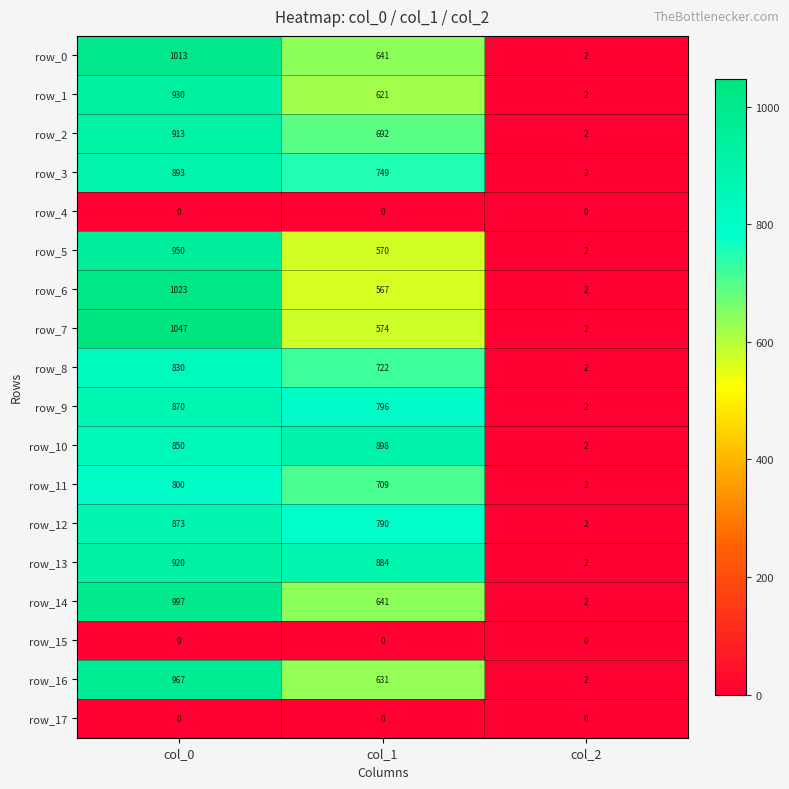

At which label does row_0 reach its peak?

col_0